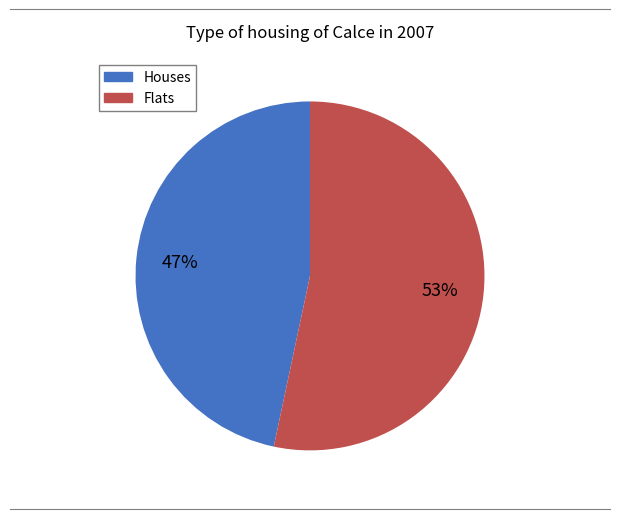

Is there any slice that represents more than half of the pie?

Yes